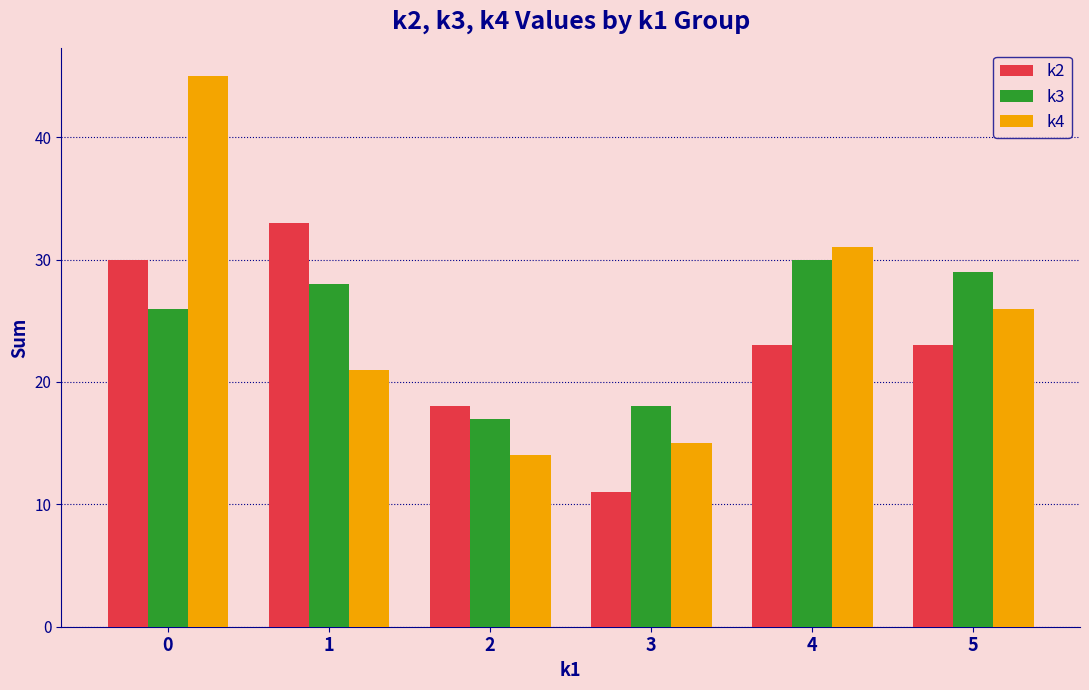

Rank the series by their maximum value, from highest to lowest.

k4, k2, k3